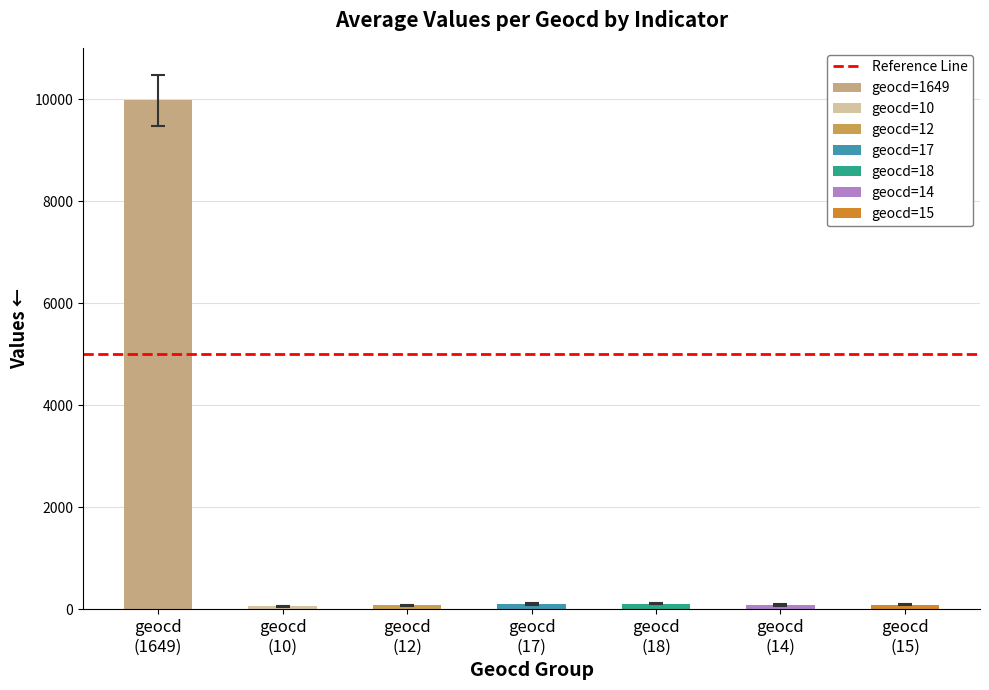

What is the lowest value of the mean_values series?

60